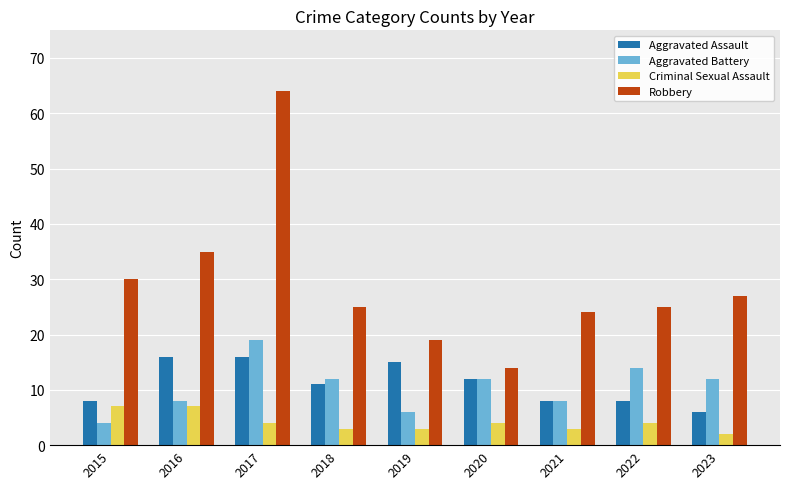

List the series in order of their peak value, highest first.

Robbery, Aggravated Battery, Aggravated Assault, Criminal Sexual Assault